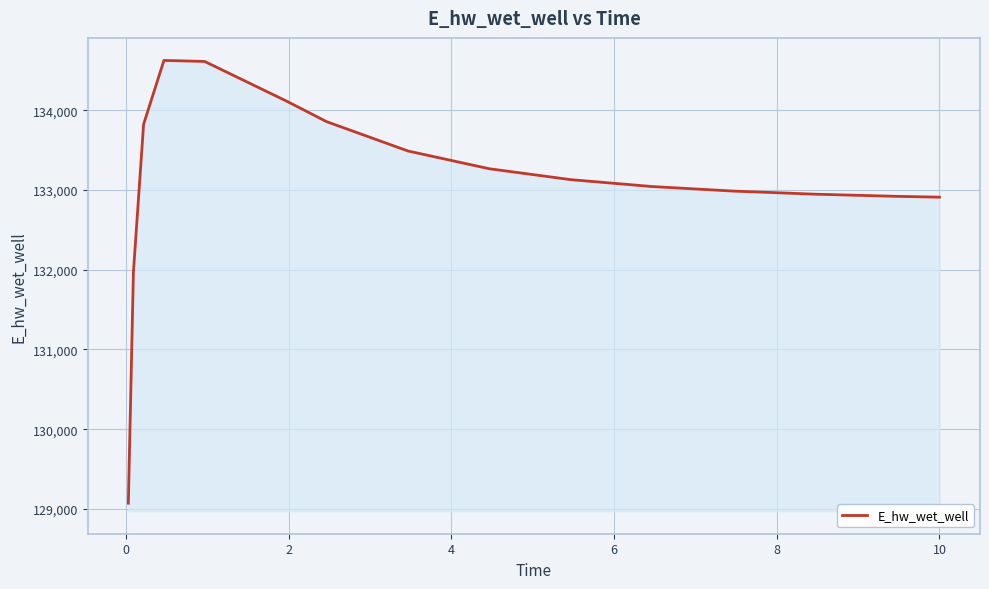

Does the chart display data point markers on the line(s)?

No